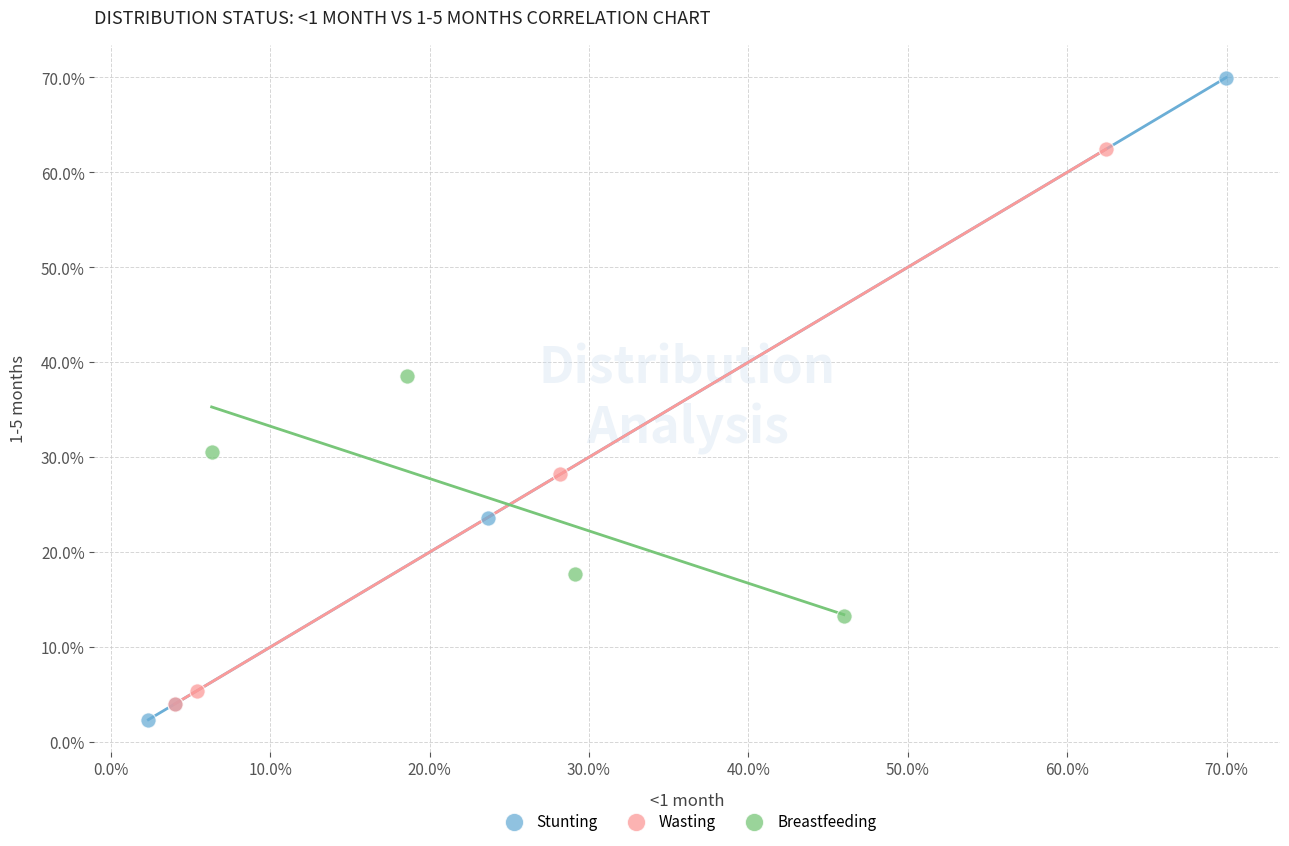

Which series has the largest Y range (max minus min)?

Stunting